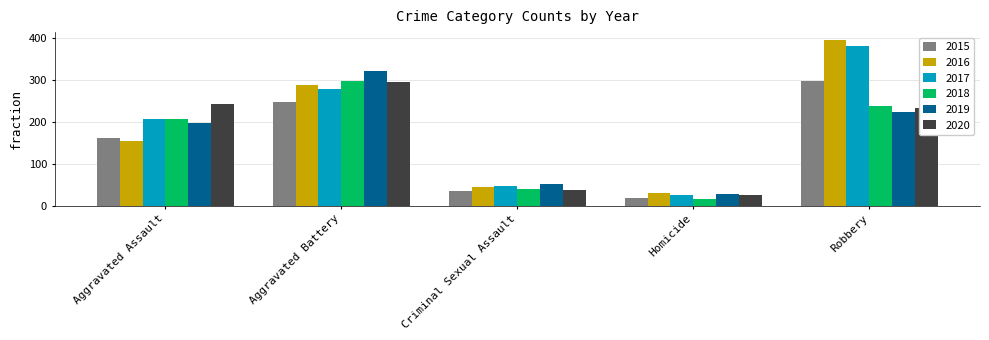

Reading left to right, transcribe all the data shown in this chart.

2015: 160	246	34	17	297
2016: 154	288	43	29	394
2017: 207	277	47	24	381
2018: 206	297	40	15	237
2019: 197	321	51	27	224
2020: 242	294	36	24	233